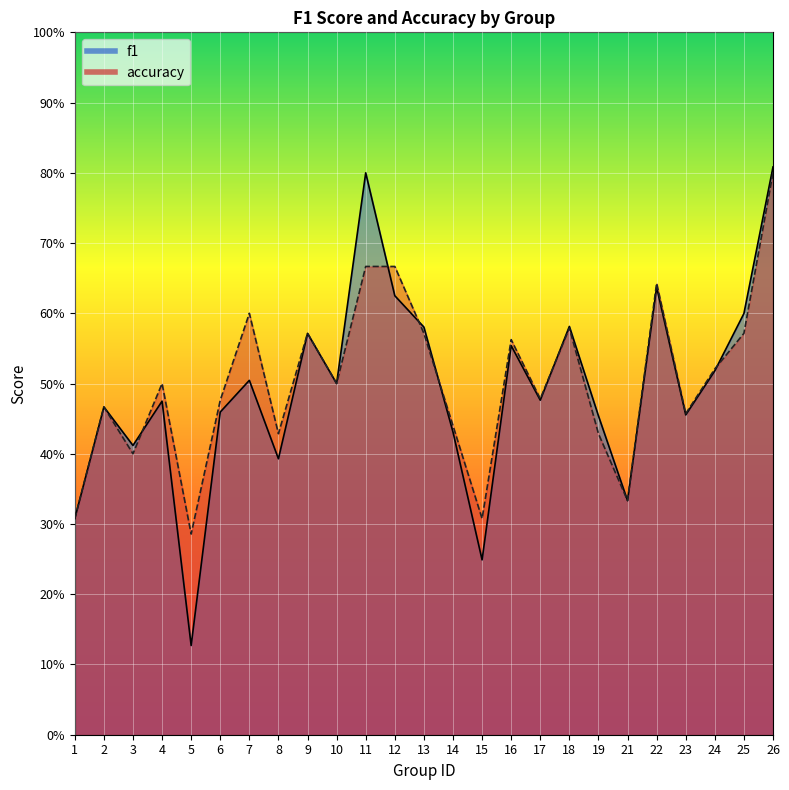

Reading left to right, extract all data points from this chart.

f1: 1=0.3	2=0.5	3=0.4	4=0.5	5=0.1	6=0.5	7=0.5	8=0.4	9=0.6	10=0.5	11=0.8	12=0.6	13=0.6	14=0.4	15=0.2	16=0.6	17=0.5	18=0.6	19=0.5	21=0.3	22=0.6	23=0.5	24=0.5	25=0.6	26=0.8
accuracy: 1=0.3	2=0.5	3=0.4	4=0.5	5=0.3	6=0.5	7=0.6	8=0.4	9=0.6	10=0.5	11=0.7	12=0.7	13=0.6	14=0.4	15=0.3	16=0.6	17=0.5	18=0.6	19=0.4	21=0.3	22=0.6	23=0.5	24=0.5	25=0.6	26=0.8